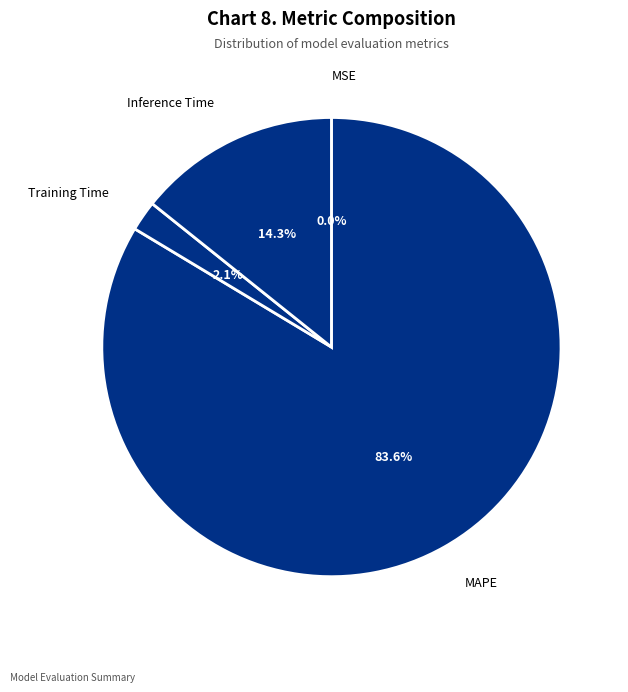

To the nearest percent, what is the average slice percentage?

25%